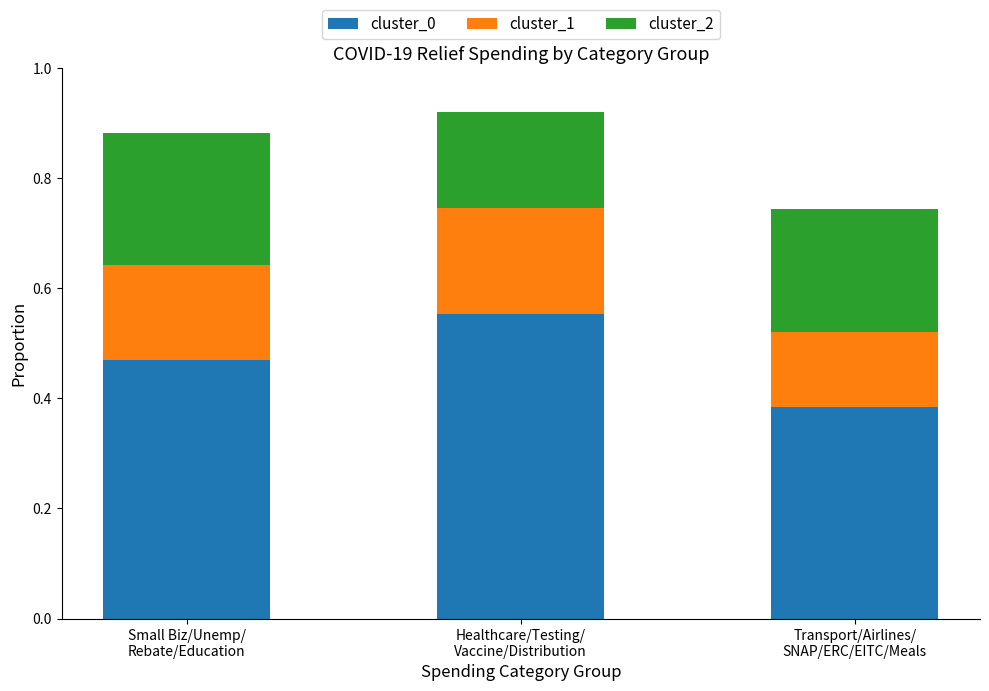

At which category is the sum across all series the highest?

Healthcare/Testing/
Vaccine/Distribution